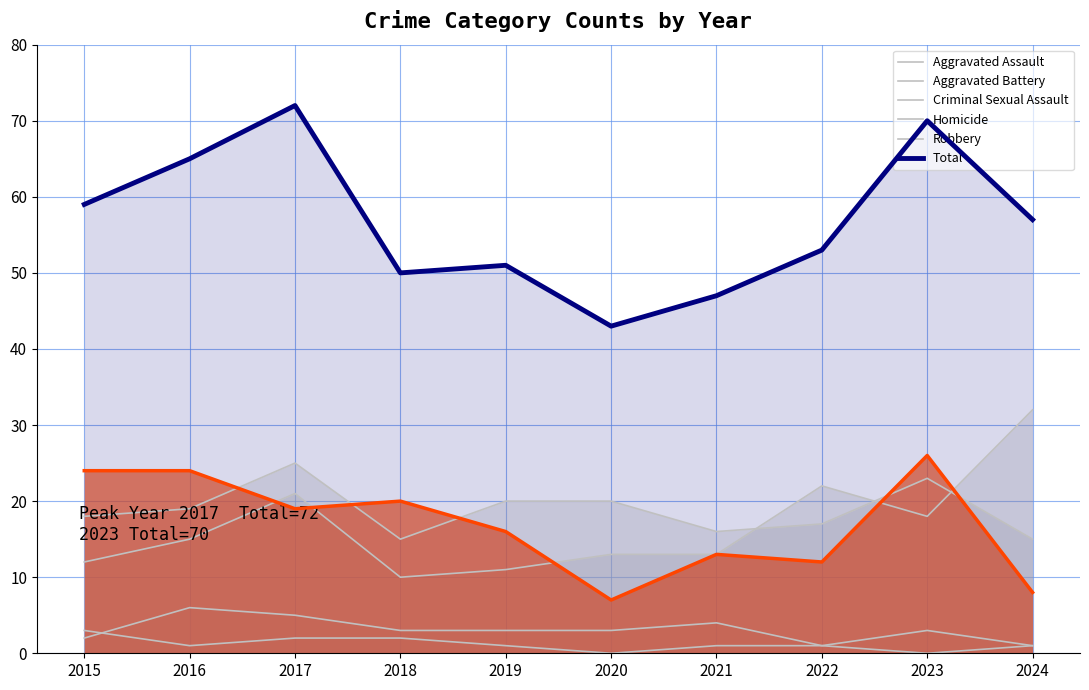

What is the spread (max minus min) of values at 2022?

52